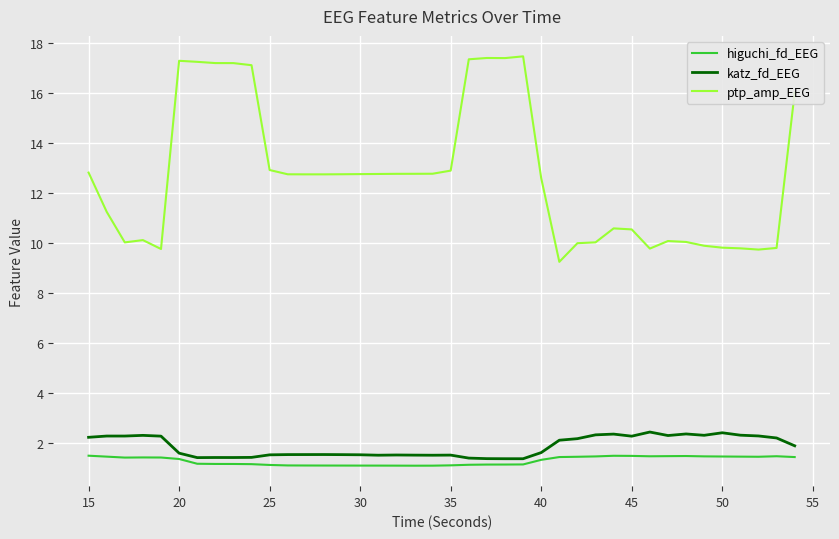

Which series has the largest total across all categories?

ptp_amp_EEG